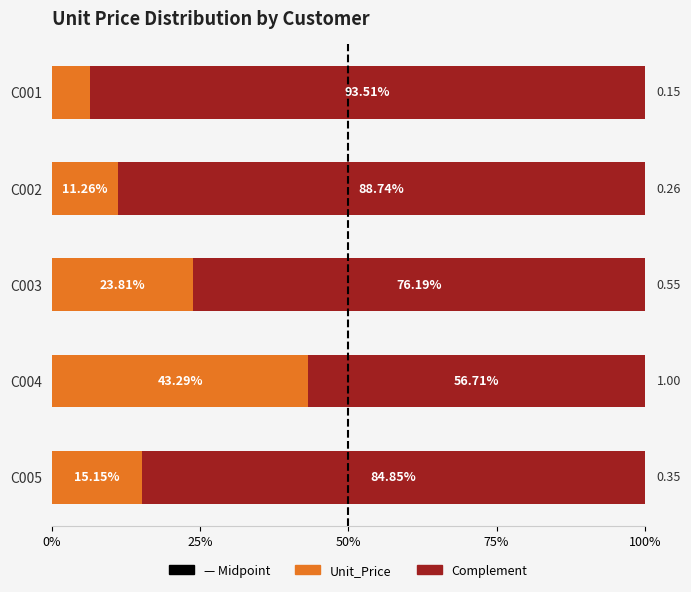

Reading left to right, extract all data points from this chart.

C001=0.1	C002=0.1	C003=0.2	C004=0.4	C005=0.2